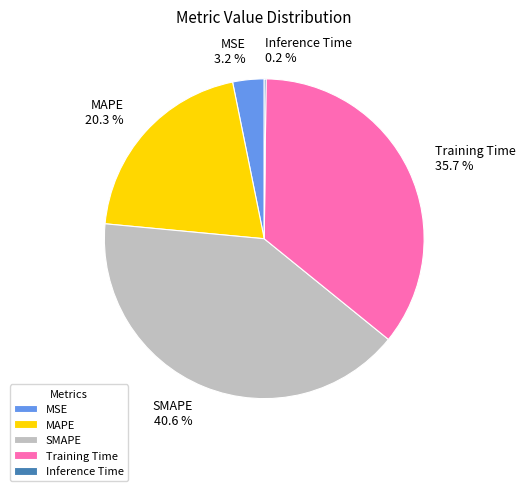

What portion of the pie excludes MSE?

96.8%